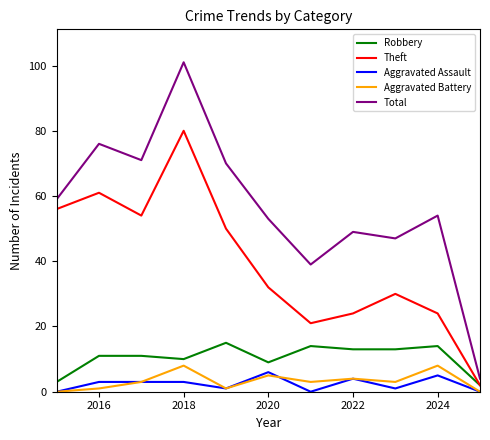

What is the greatest value displayed?

101